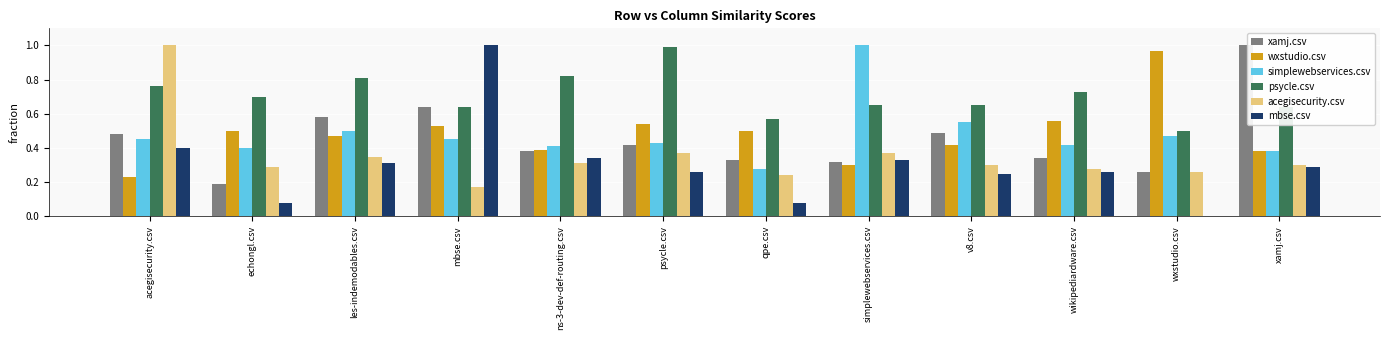

What is the total value across all series at psycle.csv?

3.0